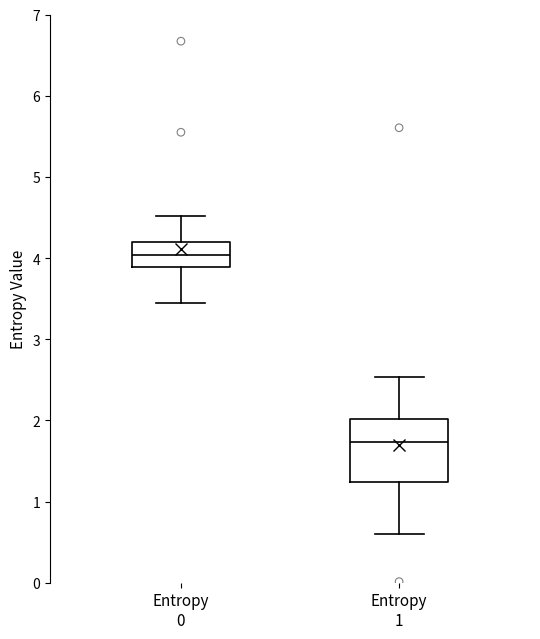

Which box's median line is the highest?

Entropy 0